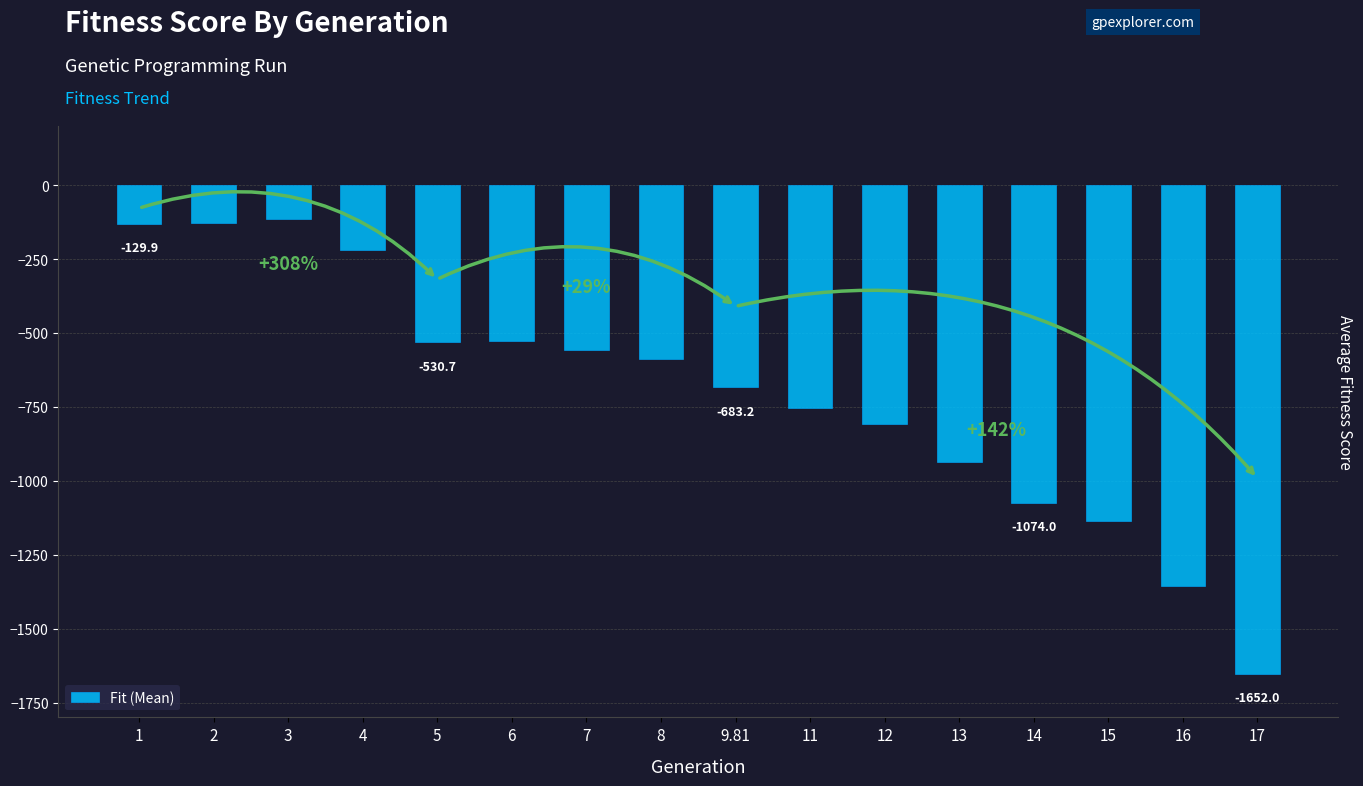

List the labels in order of value, smallest first.

17, 16, 15, 14, 13, 12, 11, 9.81, 8, 7, 5, 6, 4, 1, 2, 3